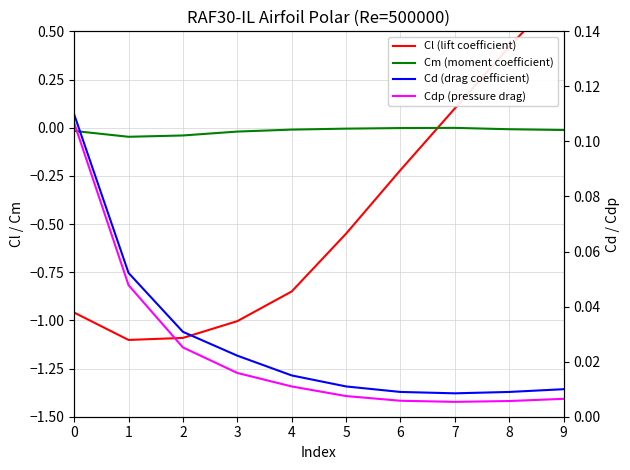

What is the sum of all Cl (lift coefficient) values?

-4.5